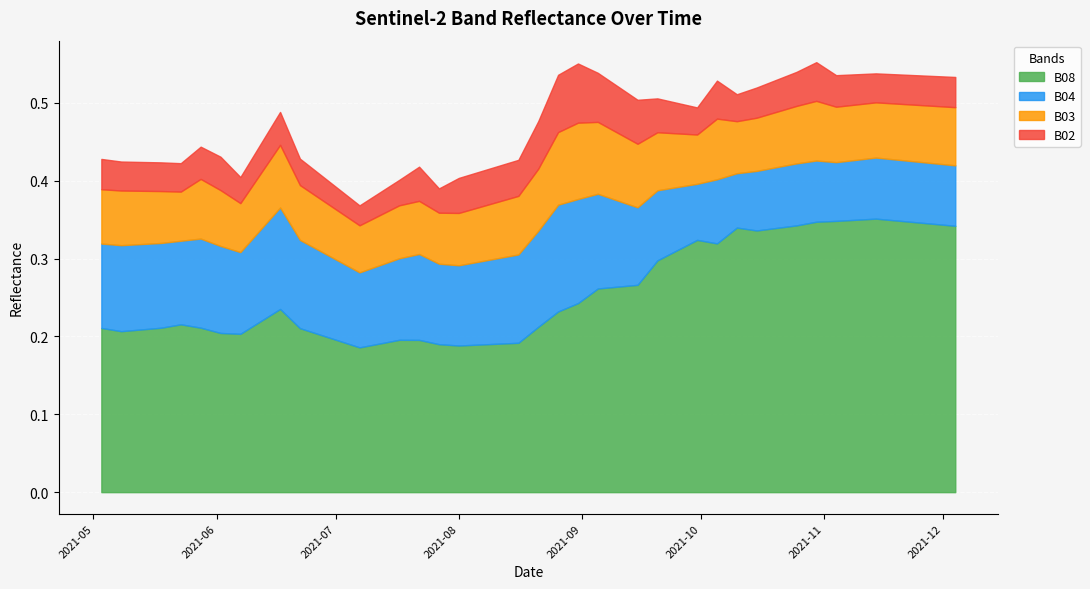

Does the chart display data point markers on the line(s)?

No